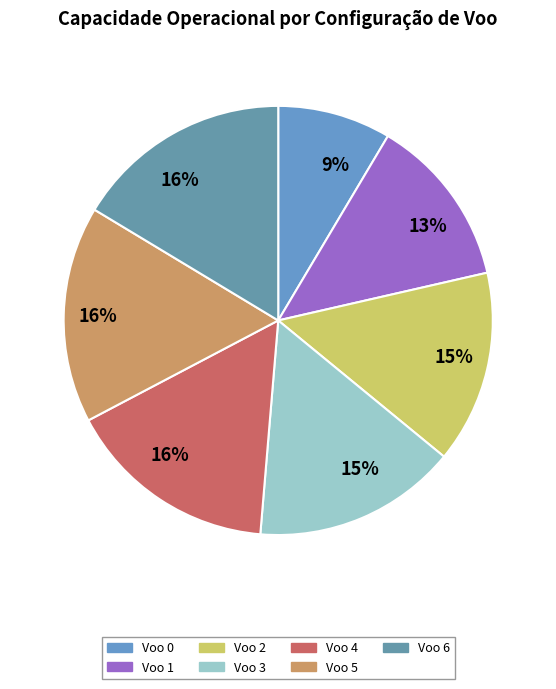

What percentage is NOT represented by Voo 6?

83.6%